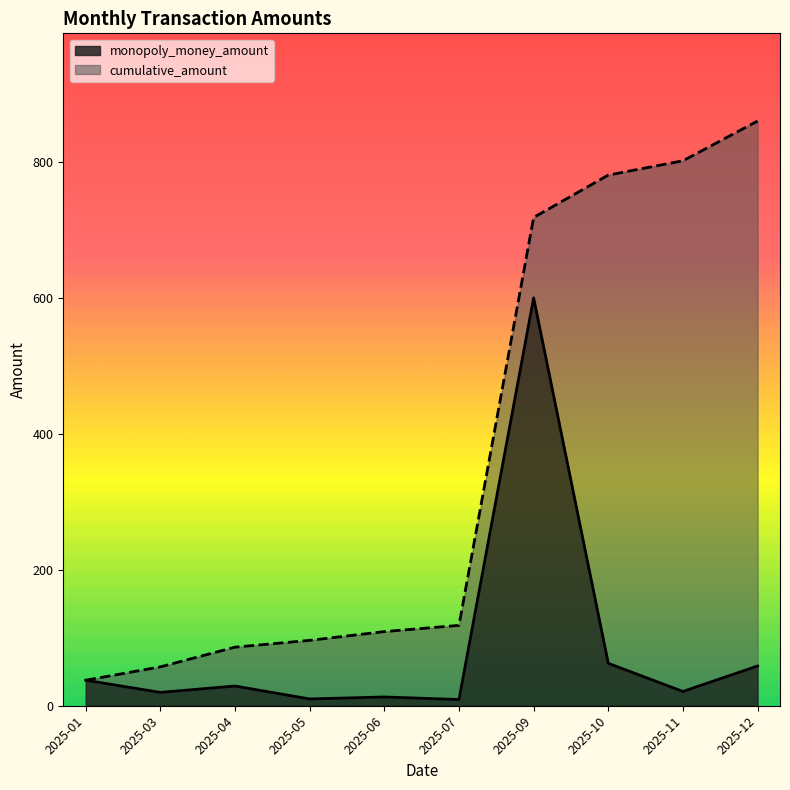

What is the maximum value for monopoly_money_amount?

600.3